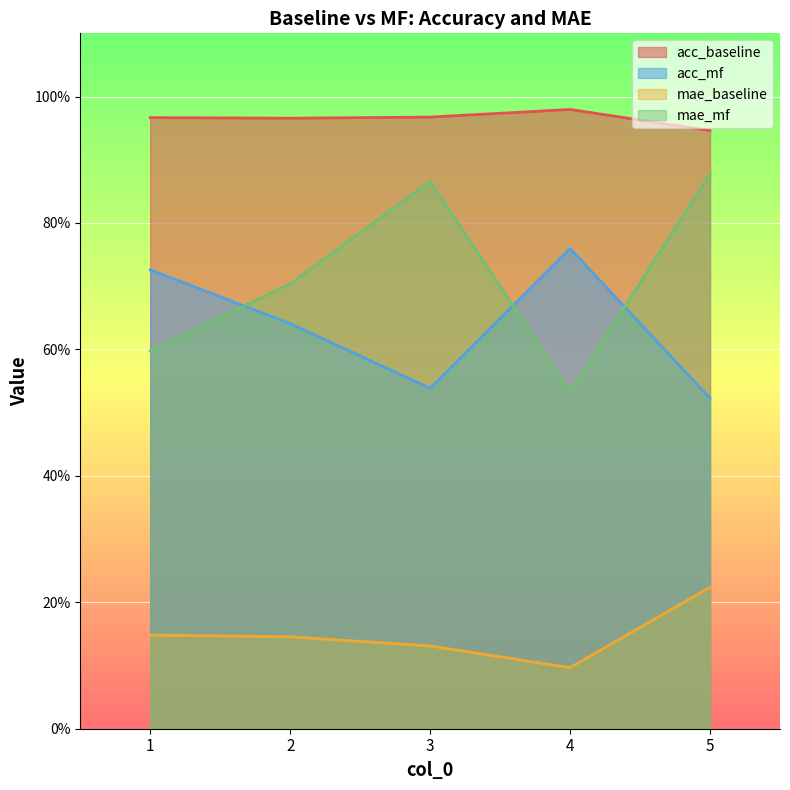

How many acc_baseline values are between 0 and 1?

5